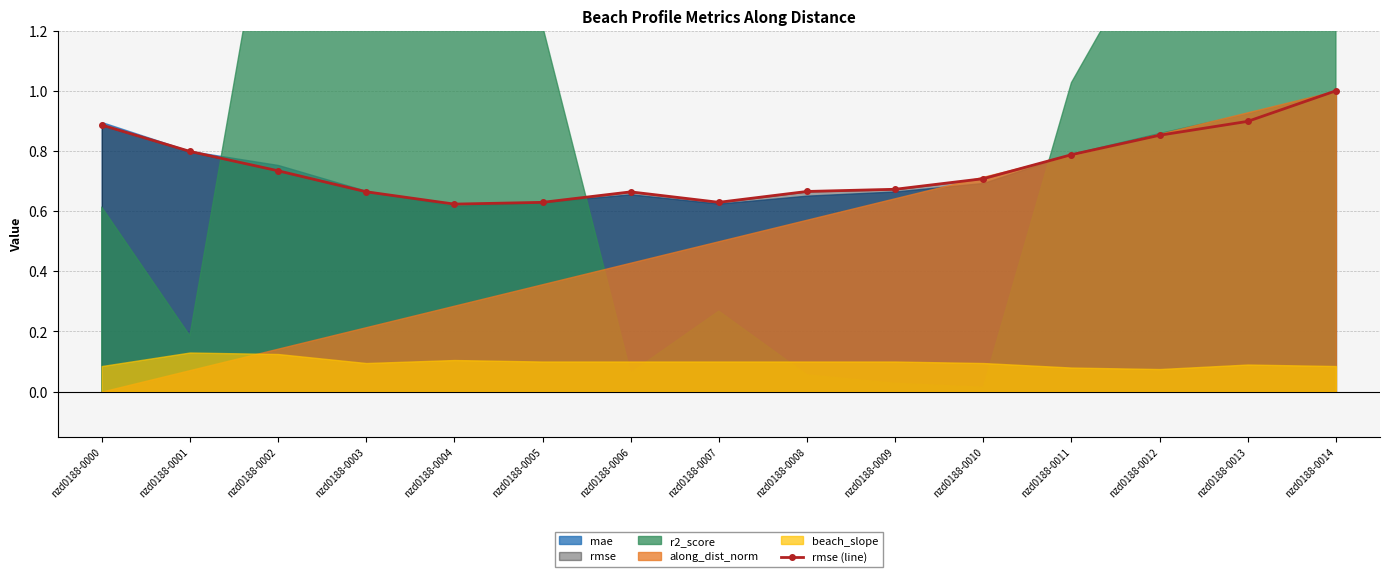

The value at nzd0188-0006 is 0.7. True or false?

True